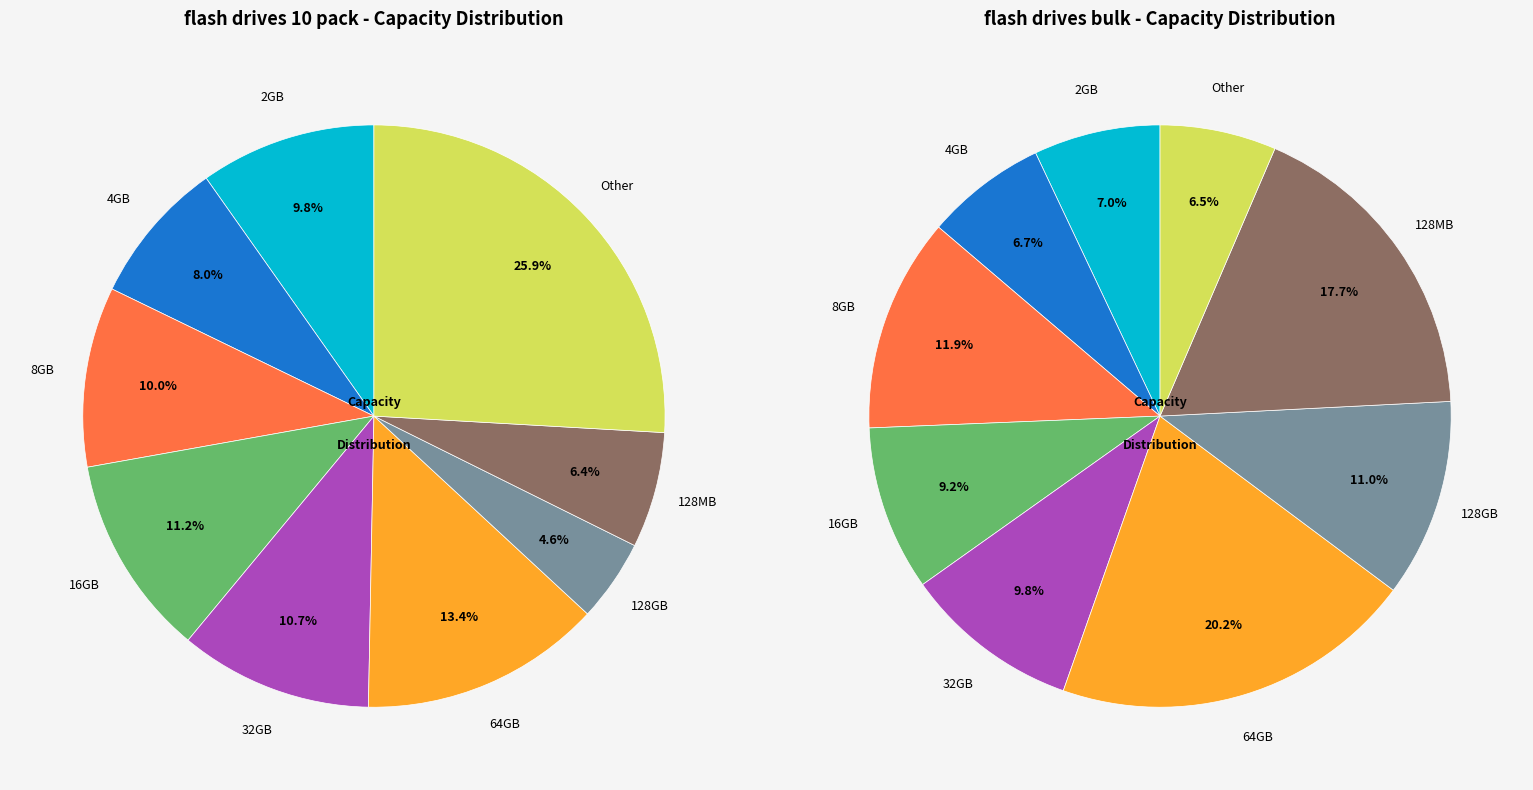

What percentage is the 11 slice, to the nearest percent?

12%